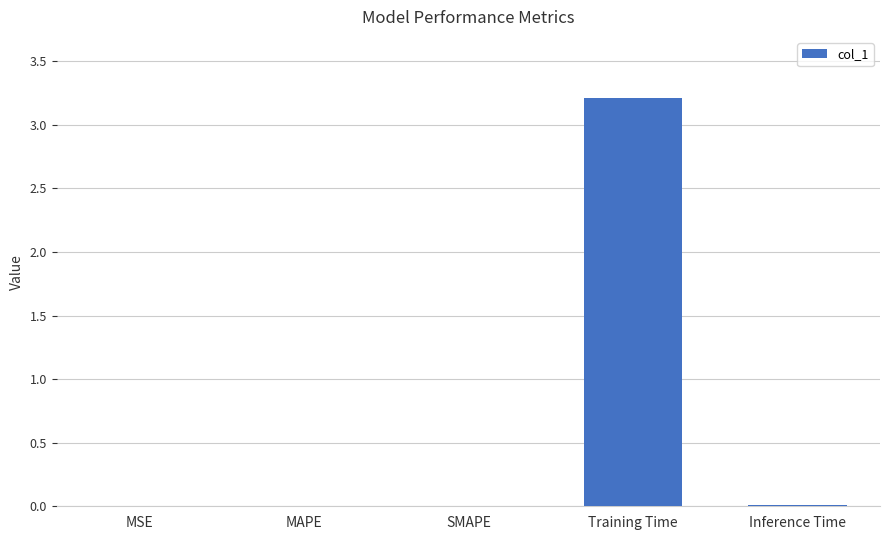

True or false: the data shows 0.0 at MSE.

True